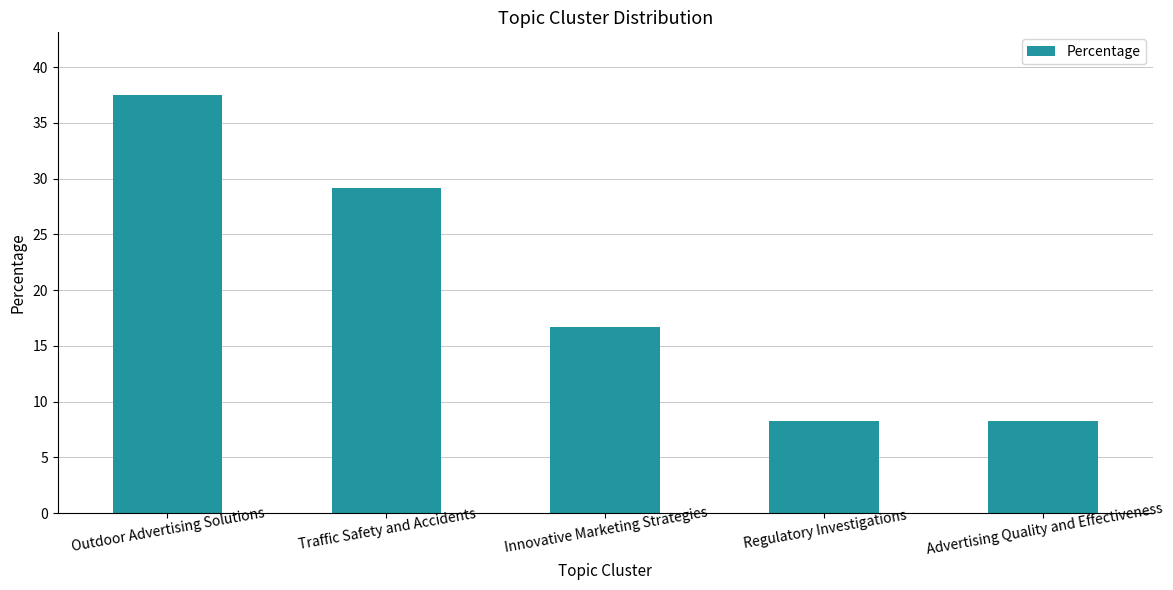

Approximately how many times larger is the value at Traffic Safety and Accidents compared to Outdoor Advertising Solutions?

0.8